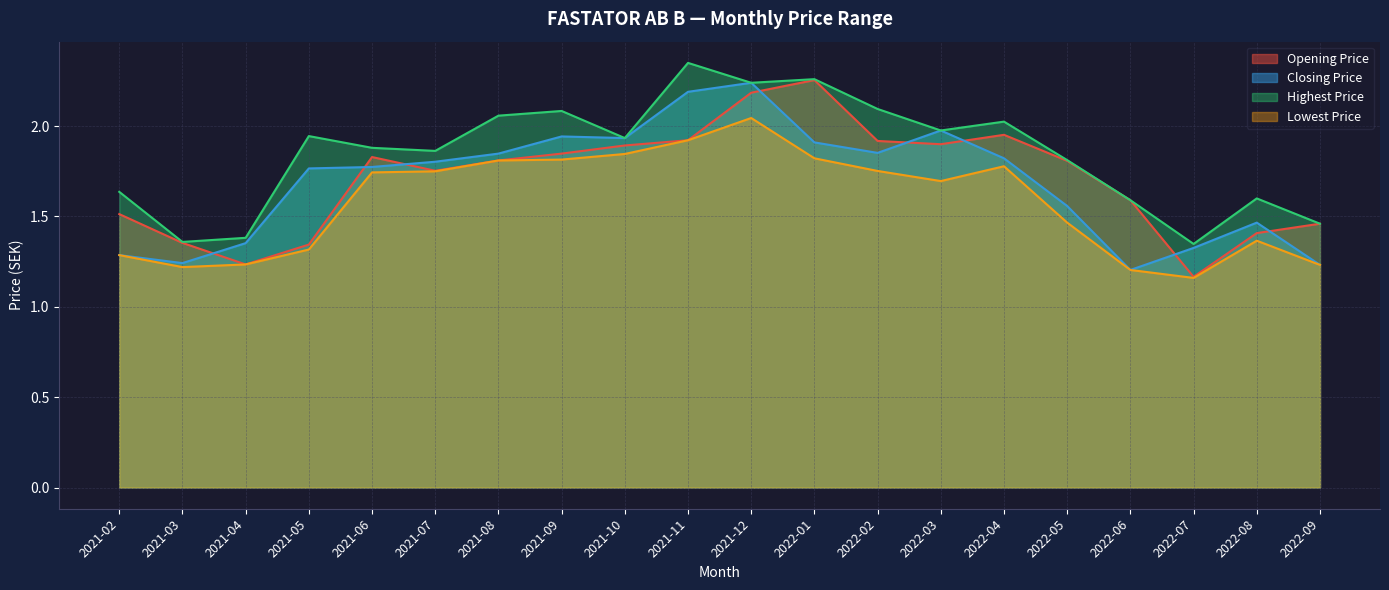

At which category does Highest Price reach its first local peak?

2021-05